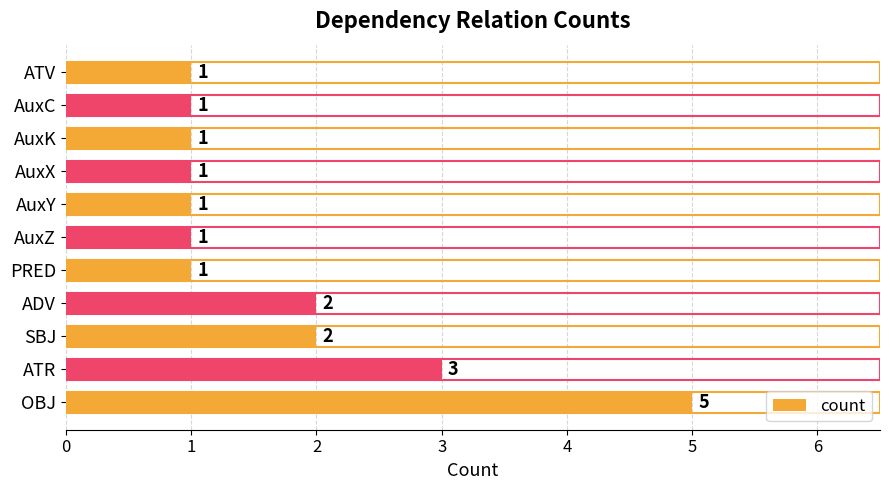

What value does the data have at ATR?

3